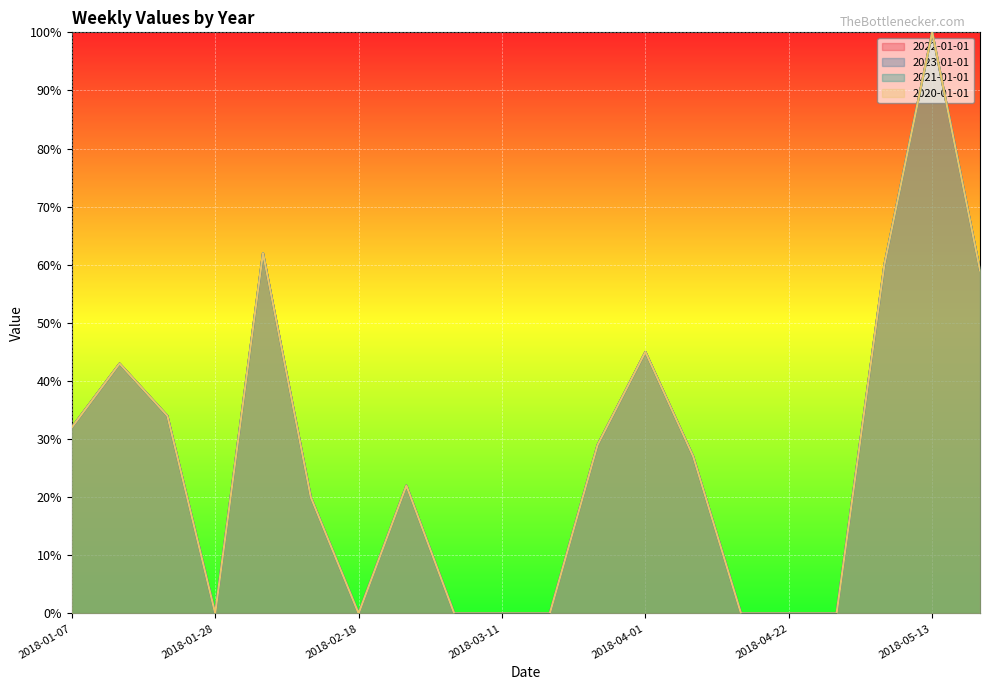

What is the sum of all 2022-01-01 values?

533